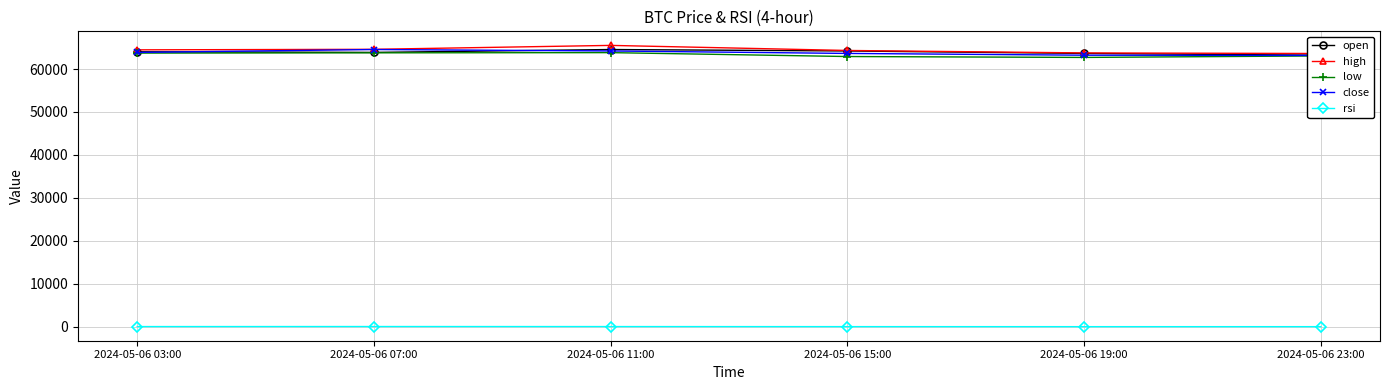

Is it true that close equals 106705.9 at 2024-05-06 19:00?

False